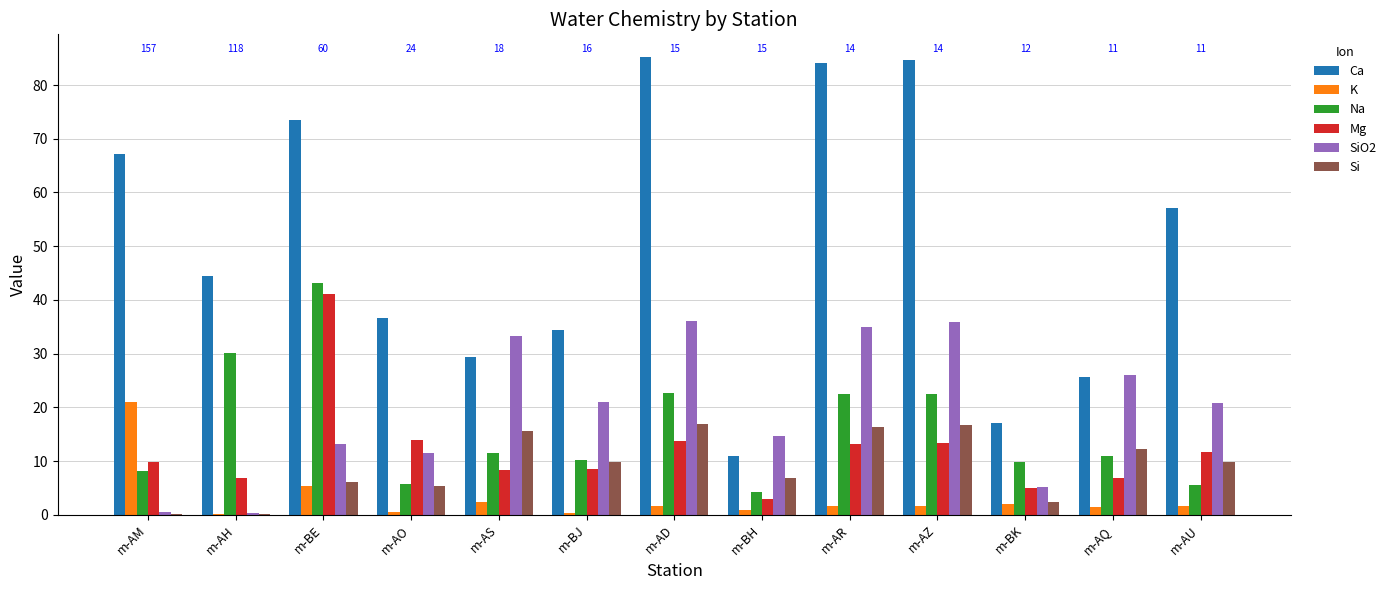

What is the maximum value for Mg?

41.1